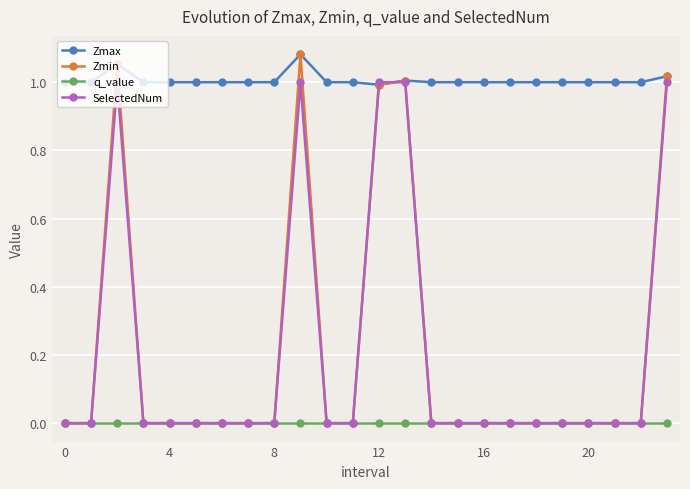

True or false: q_value and Zmax intersect in this chart.

False